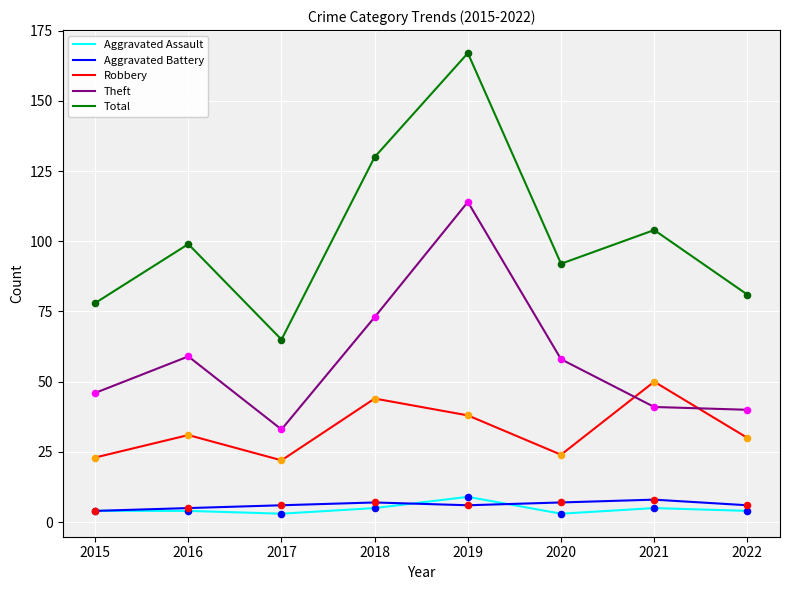

Which series has the largest range (max minus min)?

Total